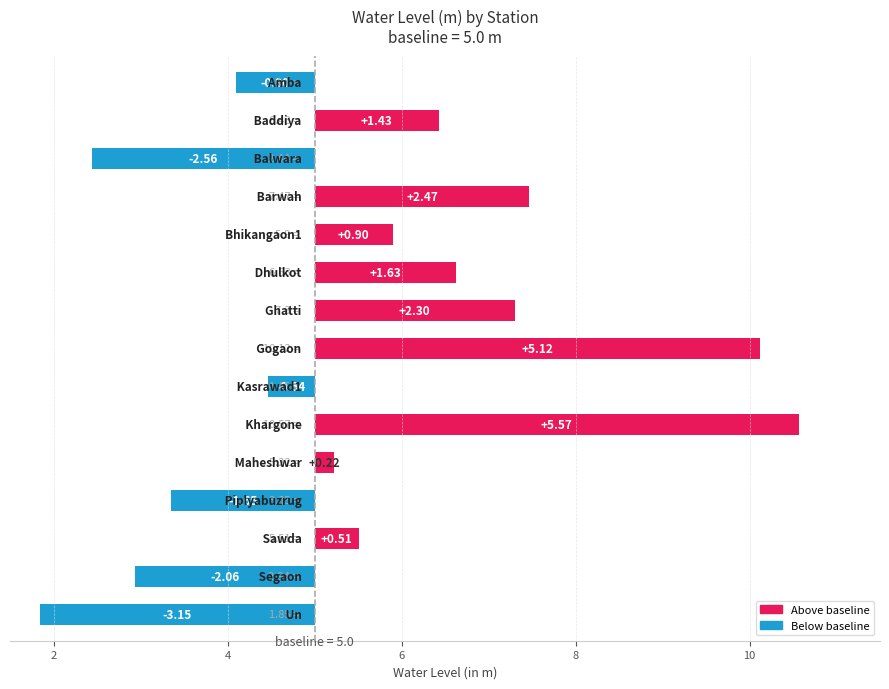

Count the number of values greater than 0.

9